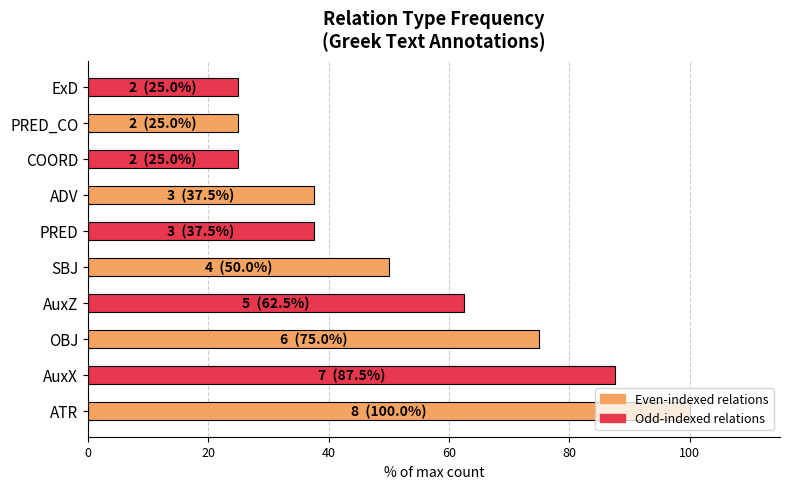

True or false: the data shows 25.6 at OBJ.

False